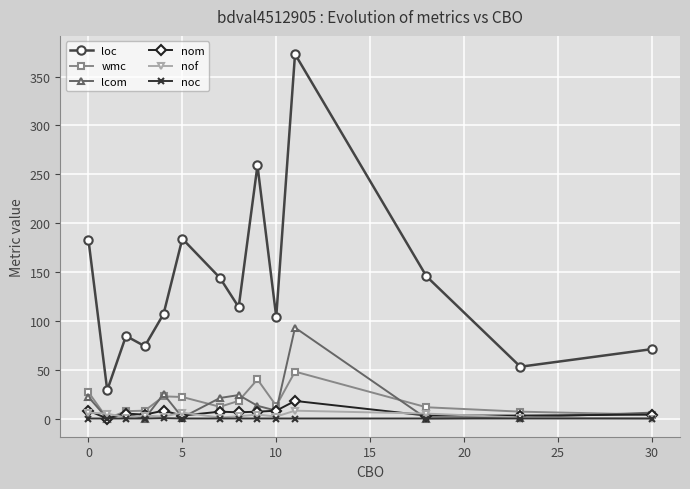

What is the value of the nom point at the 8th from the left?

6.3